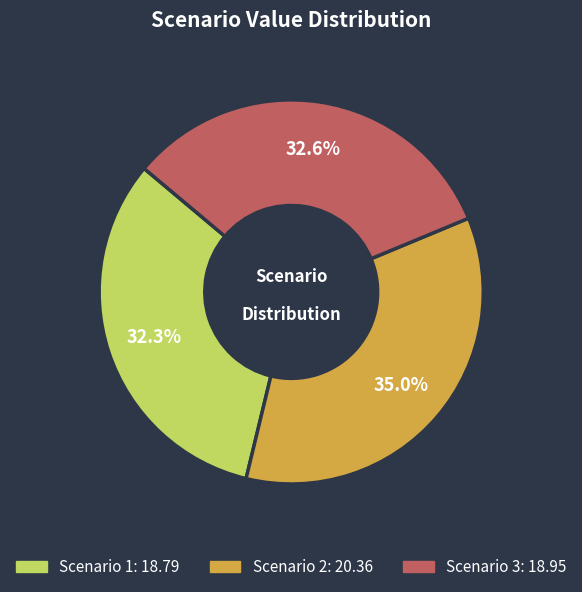

How many slices are in this pie chart?

3